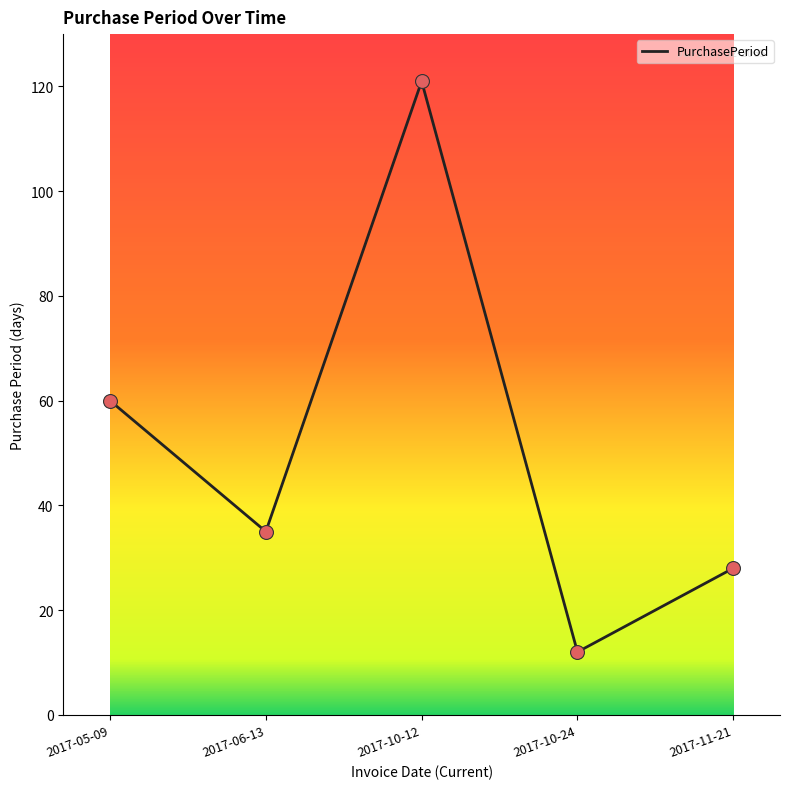

Approximately how many times larger is the value at 2017-10-24 compared to 2017-11-21?

0.4